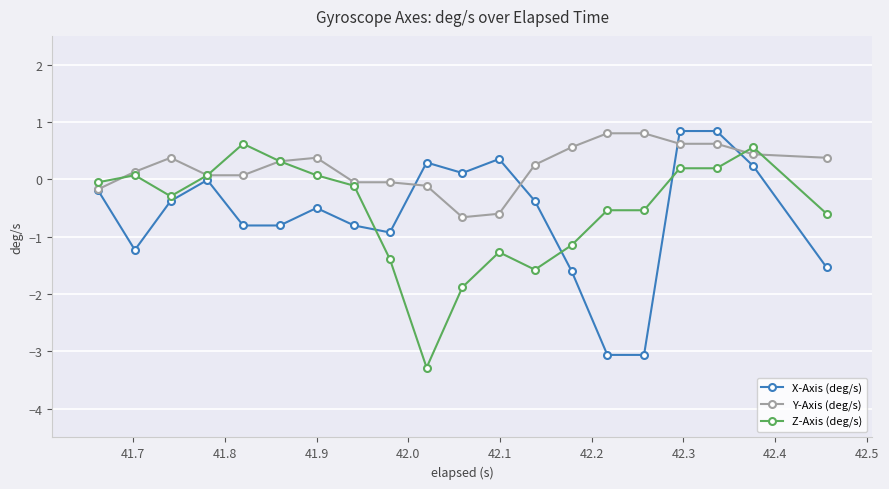

True or false: Z-Axis (deg/s) has more than 2 points higher than both neighbors.

True